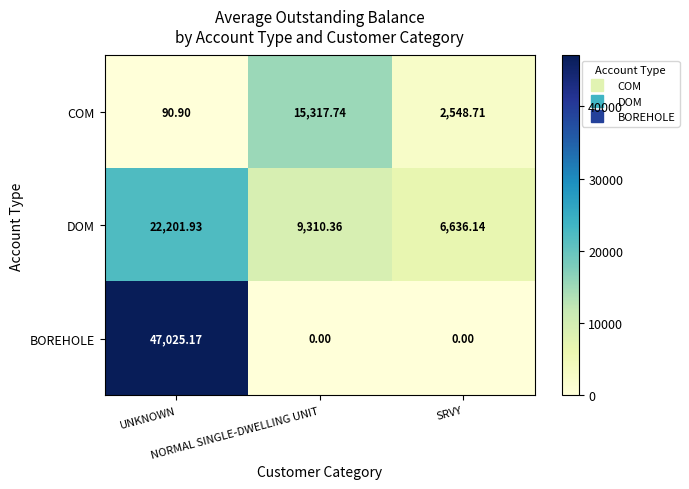

What is the difference between the highest and lowest values at SRVY?

6636.1